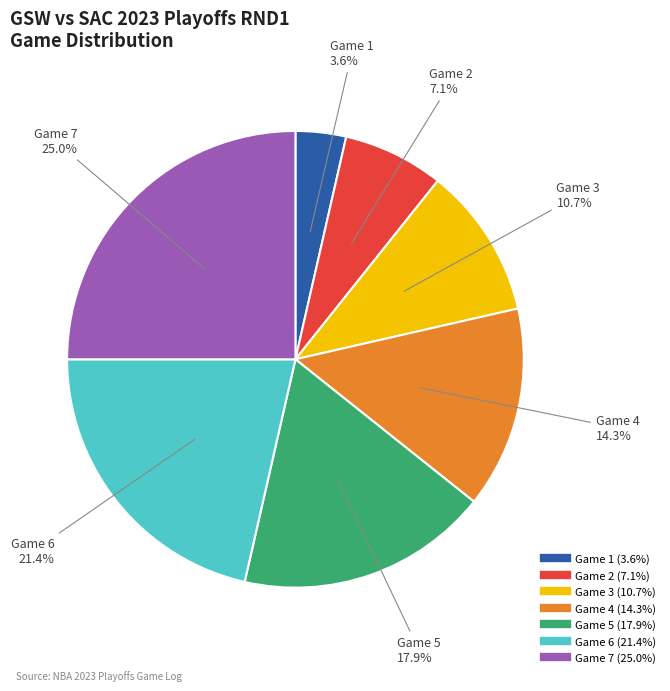

To the nearest percent, what is the difference between the largest and smallest slice percentages?

21%